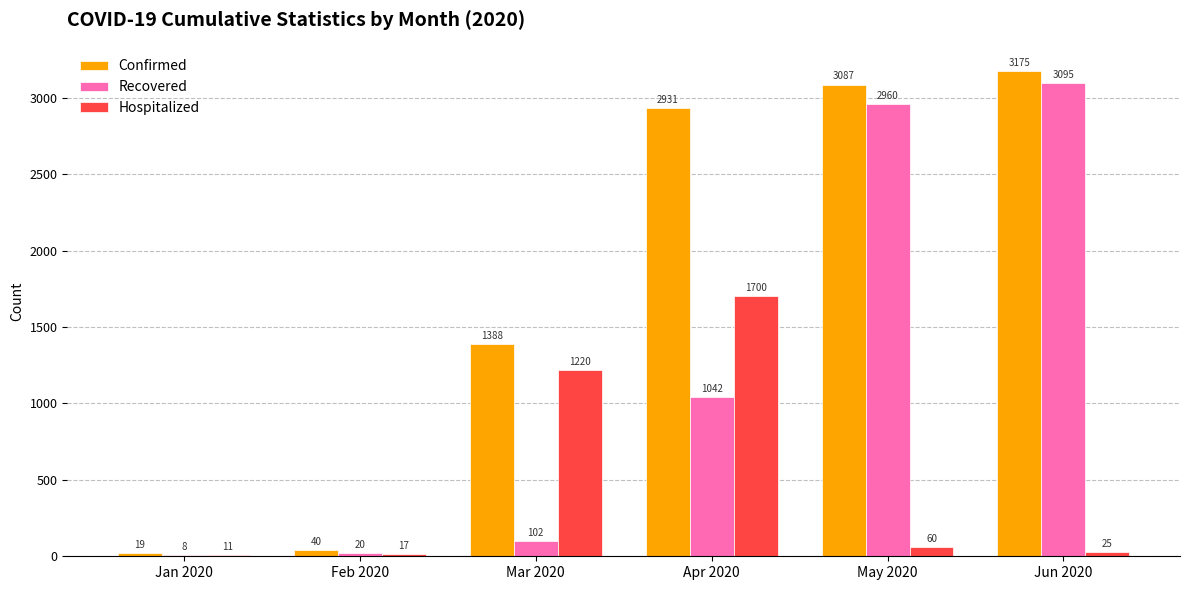

What is the sum of the Recovered values at Feb 2020 and Apr 2020?

1062